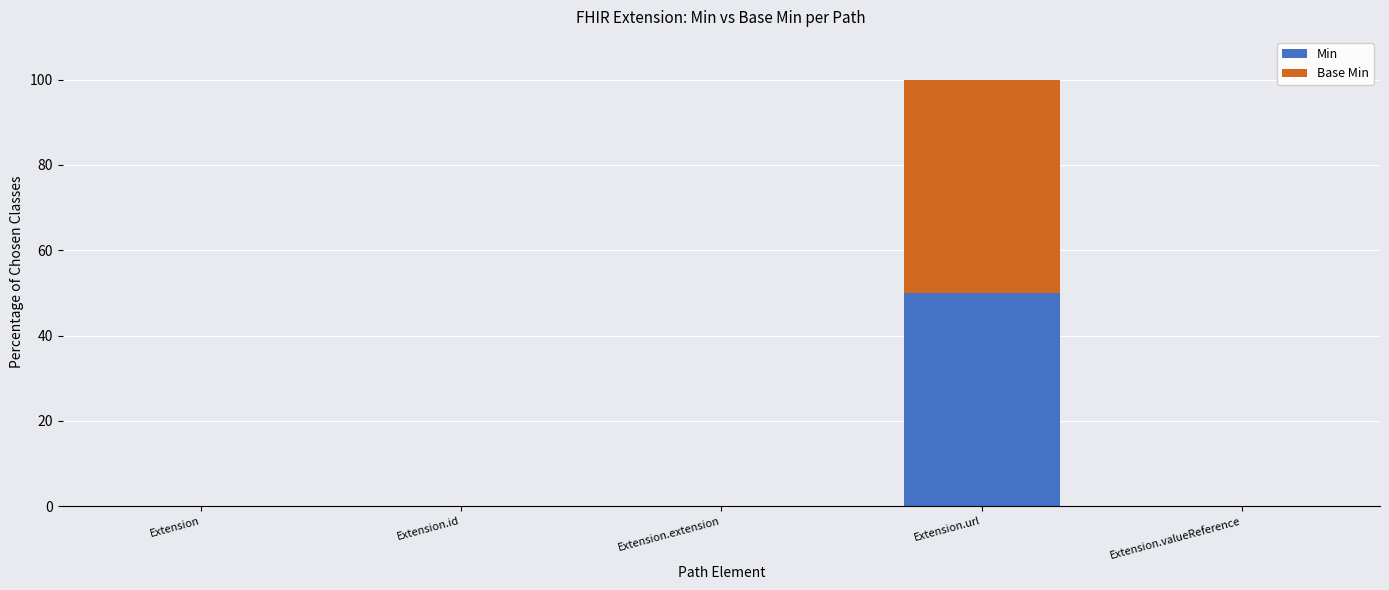

What is the maximum value for Min?

50